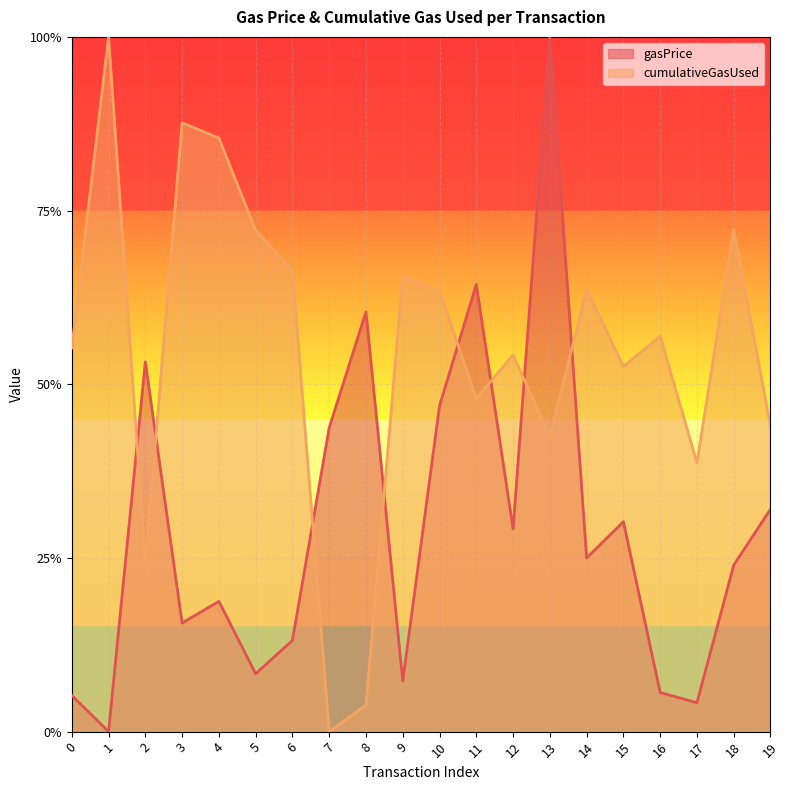

How many distinct data groups are displayed?

2